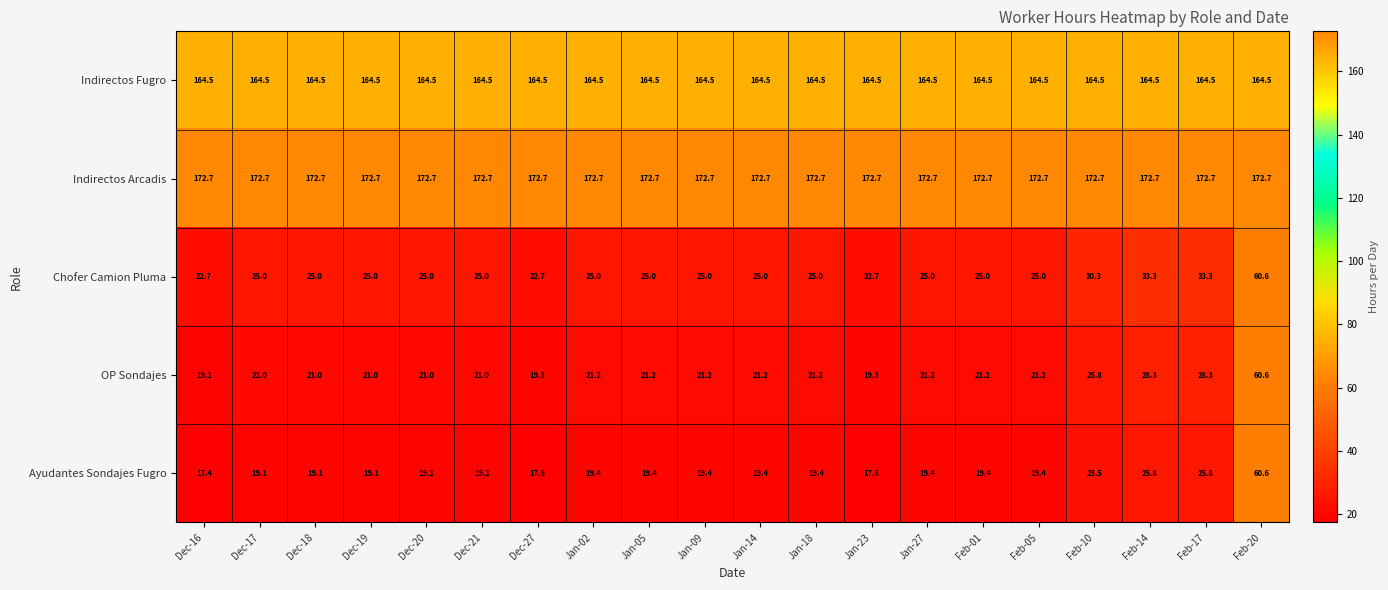

Which label corresponds to the smallest value in the chart?

Dec-16